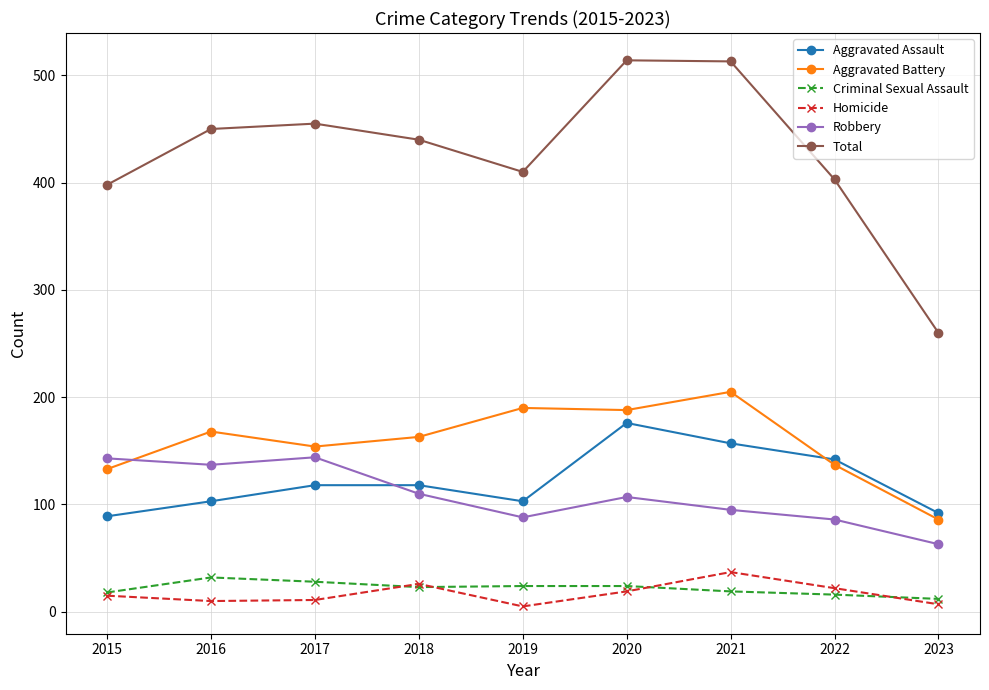

The Aggravated Assault series shows 118 at 2017. True or false?

True